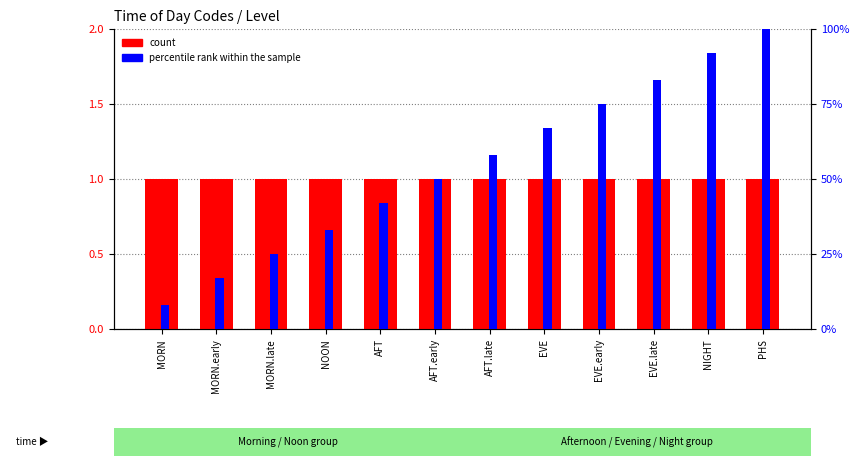

What is the difference between the second highest and minimum values in the percentile rank within the sample series?

0.8